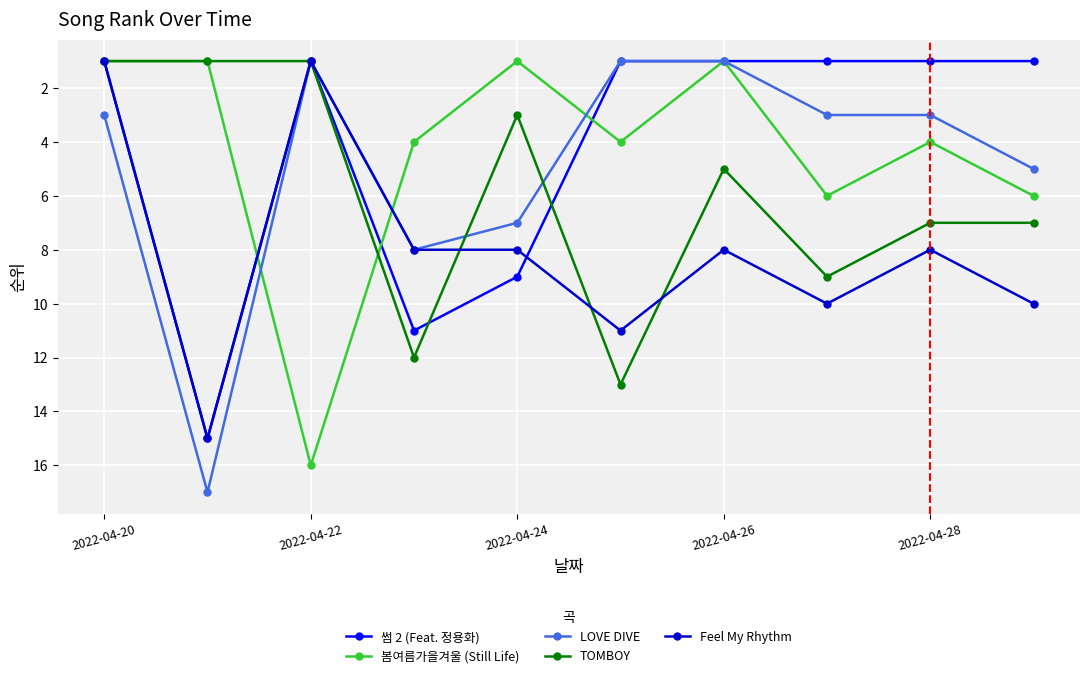

What is the greatest value displayed?

17